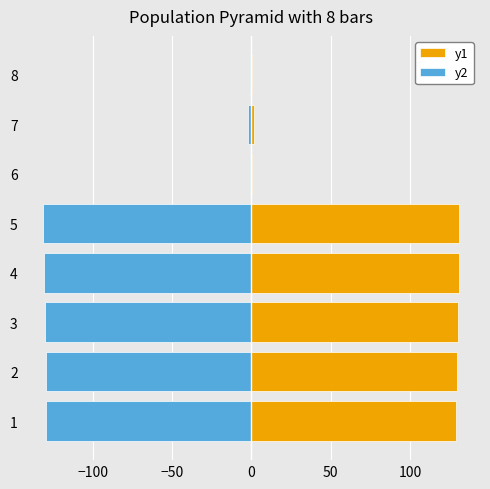

What is the average value of the y2 series?

-81.7